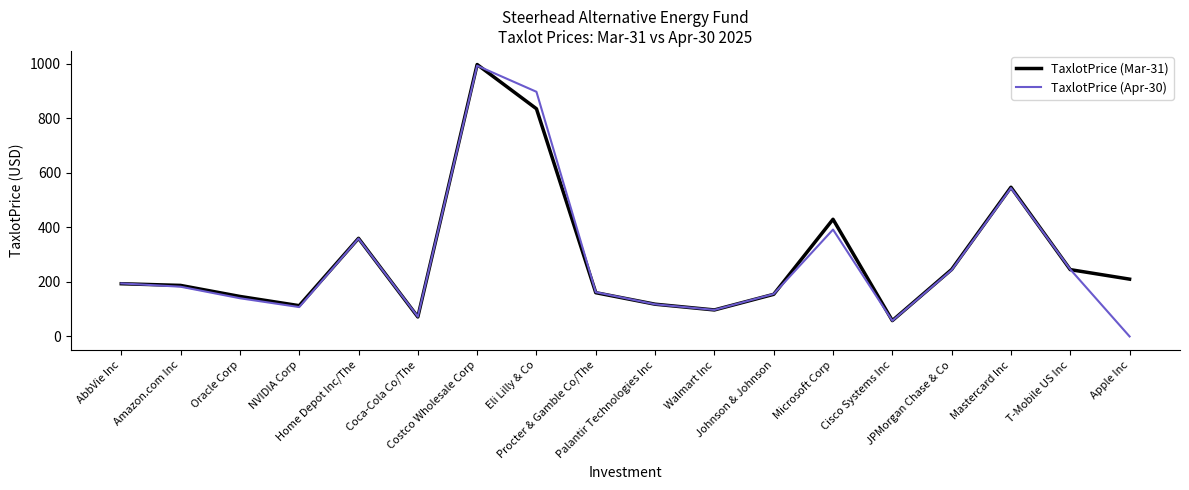

The TaxlotPrice (Apr-30) series shows 164.4 at NVIDIA Corp. True or false?

False